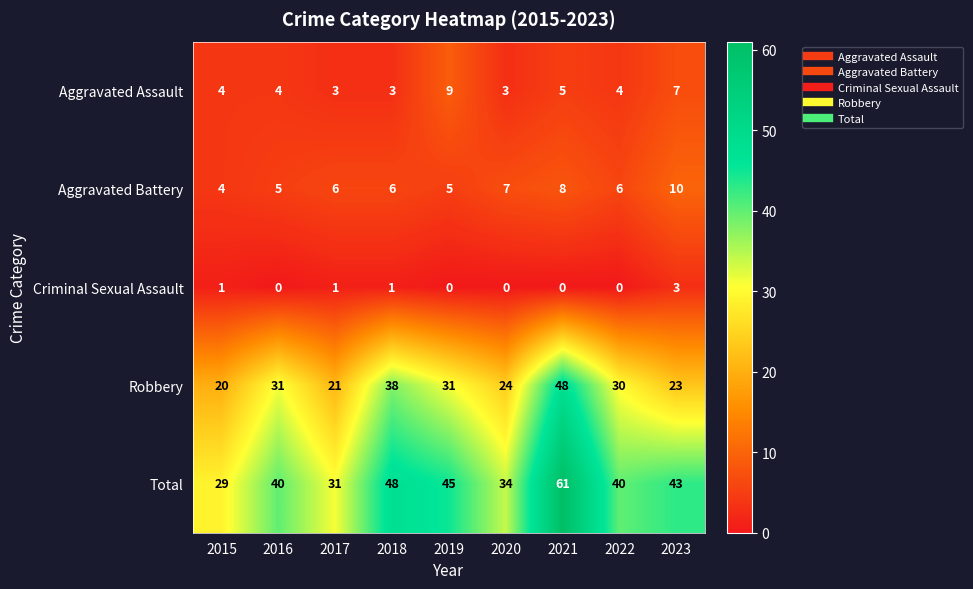

True or false: Aggravated Battery has a value of 6 at 2018.

True